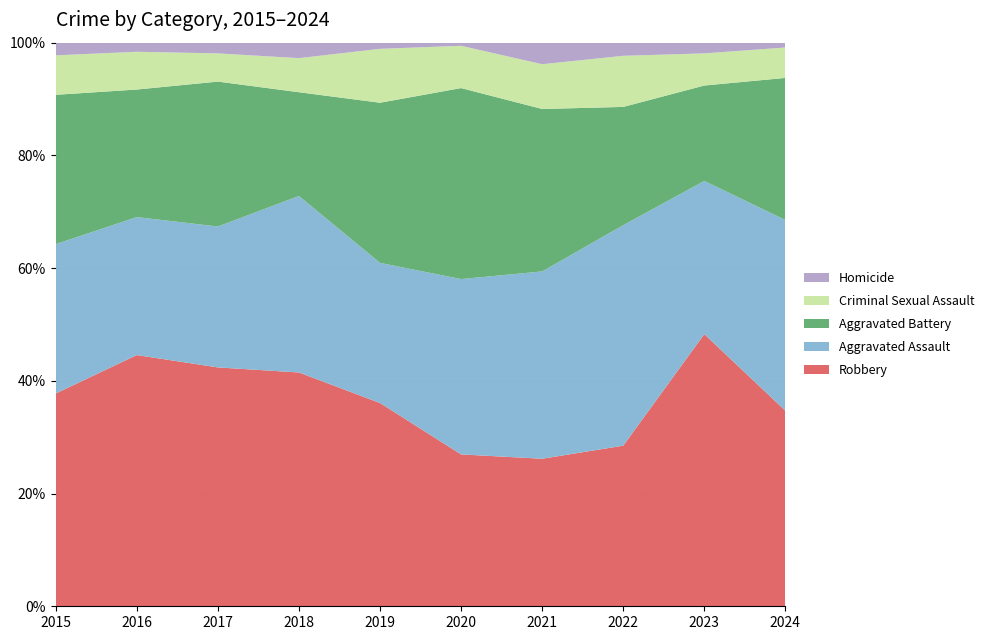

Reading left to right, transcribe all the data shown in this chart.

Robbery: 151	193	178	151	132	97	89	110	254	161
Aggravated Assault: 106	106	105	114	91	112	113	151	143	157
Aggravated Battery: 106	98	108	67	104	122	98	81	89	117
Criminal Sexual Assault: 28	29	21	22	35	27	27	35	30	25
Homicide: 9	7	8	10	4	2	13	9	10	4